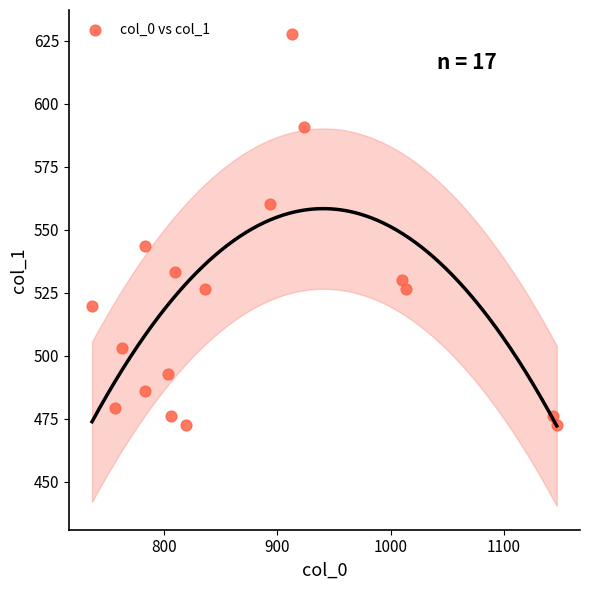

What Y value in the scatter plot is closest to 550?

543.4